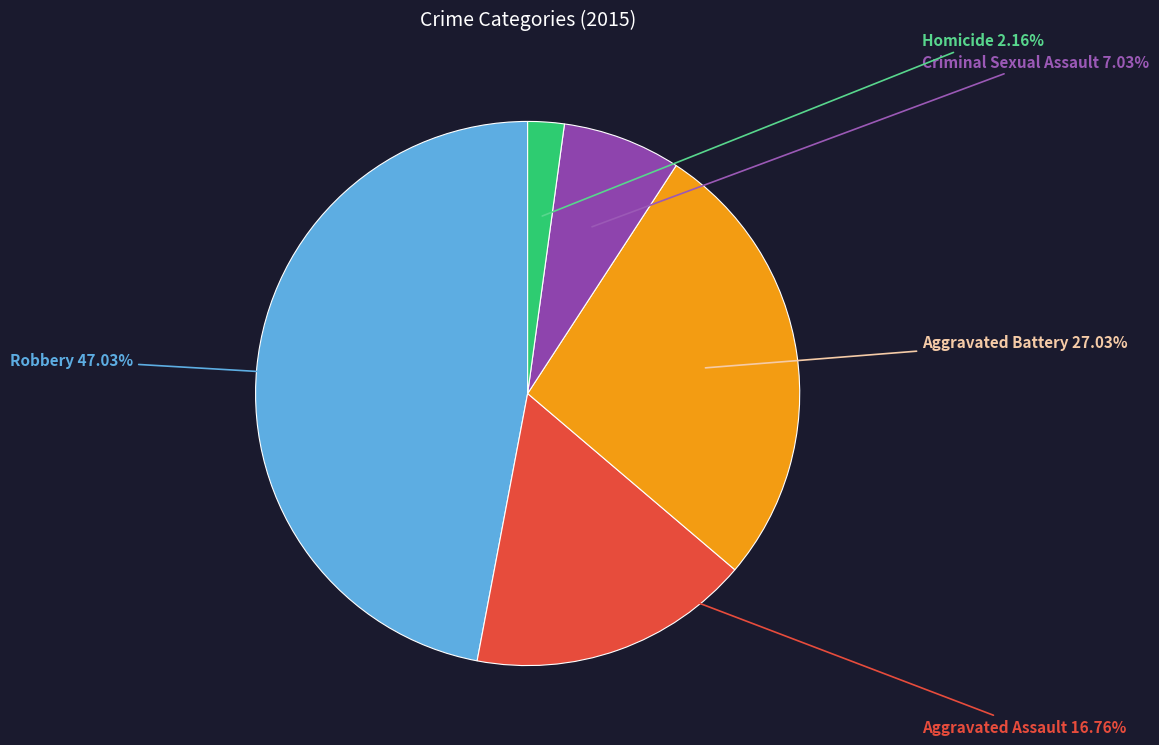

Does any single category account for the majority?

No